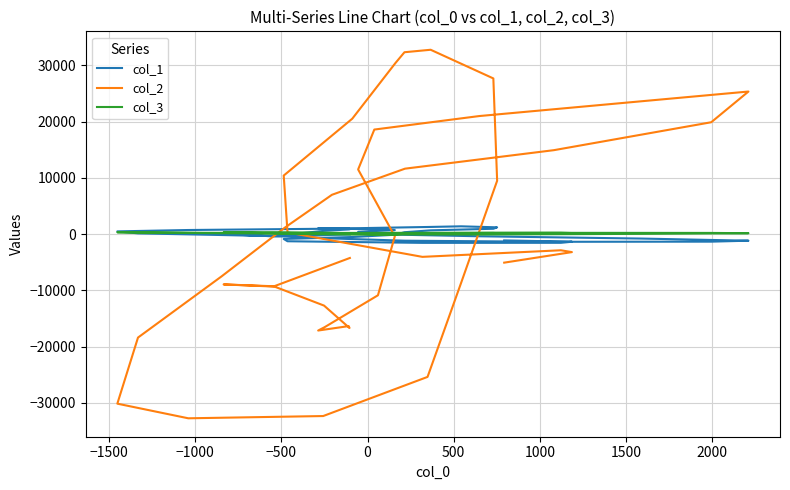

What is the minimum value for col_3?

-83